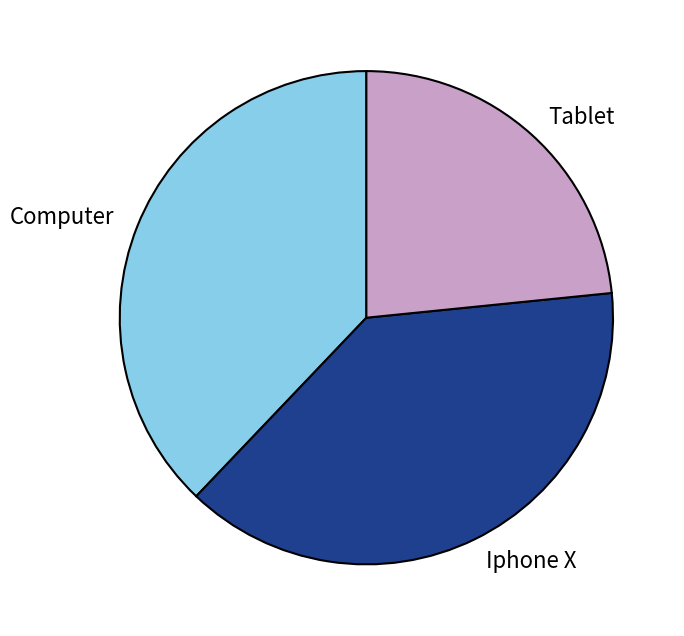

Is the sum of Tablet and Iphone X greater than half?

Yes